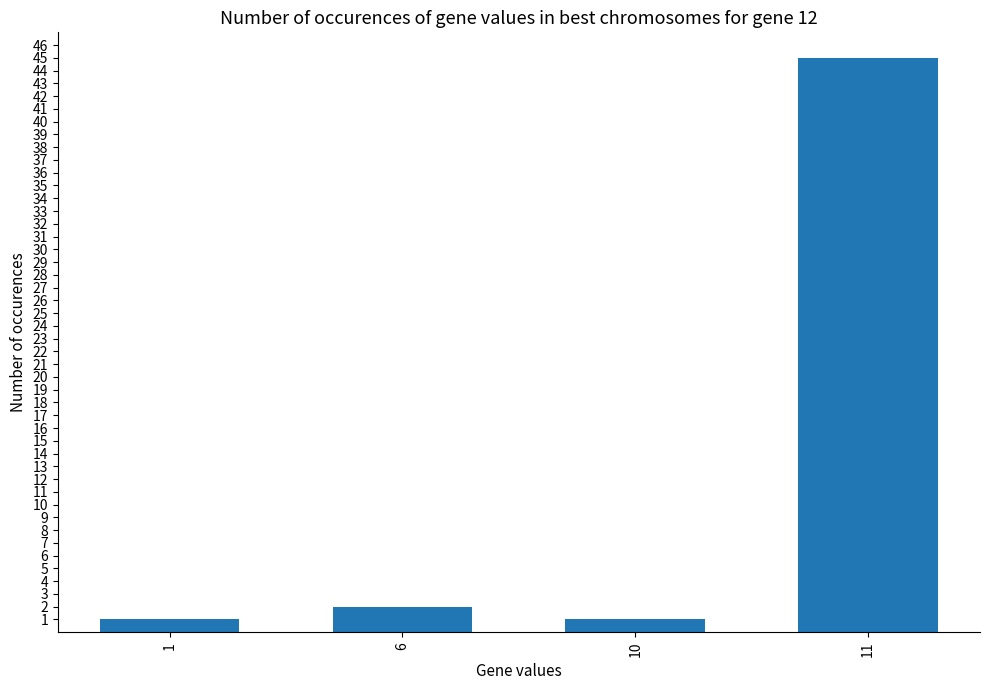

The chart shows a value of 45 at 11. True or false?

True